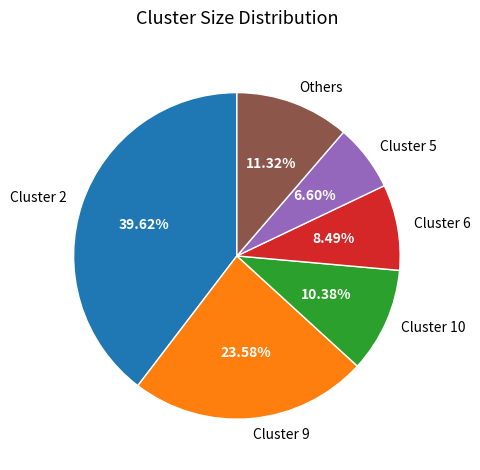

To the nearest percent, what percentage of the pie is Cluster 10?

10%